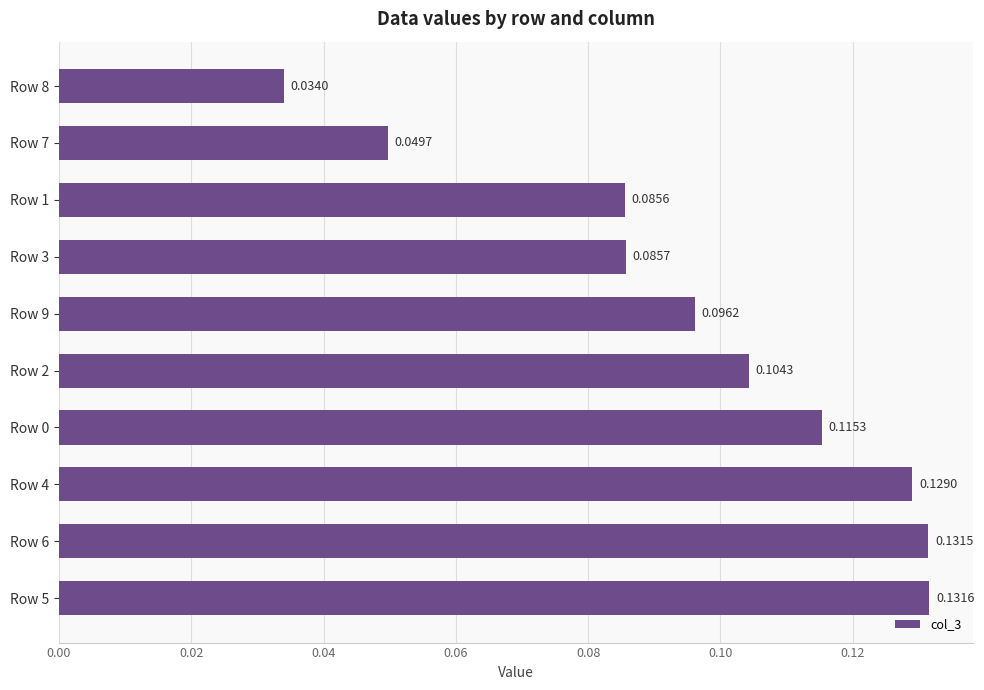

At which label is the value closest to 0?

Row 8